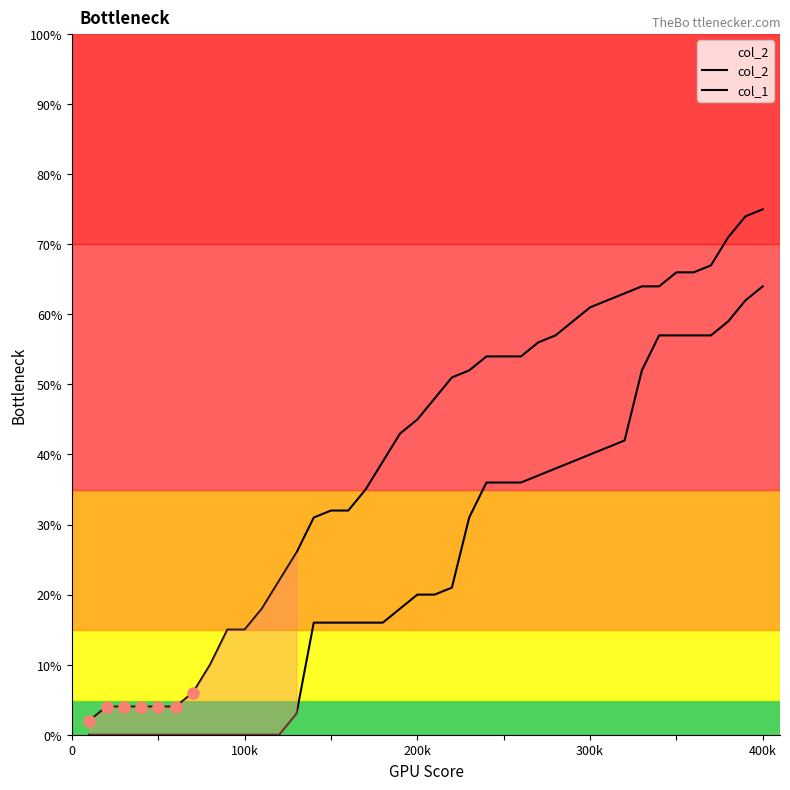

What is the value of the col_2 point at the 34th from the left?

64